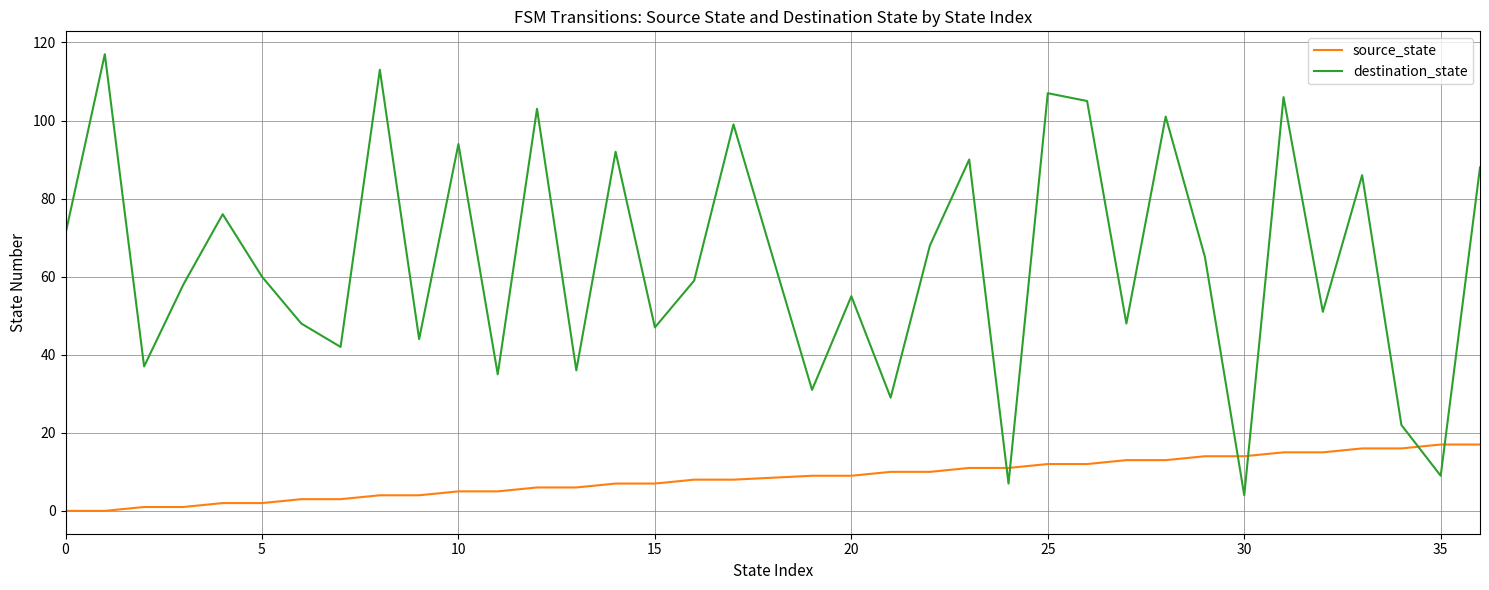

What is the difference between the maximum and minimum values in the source_state series?

17